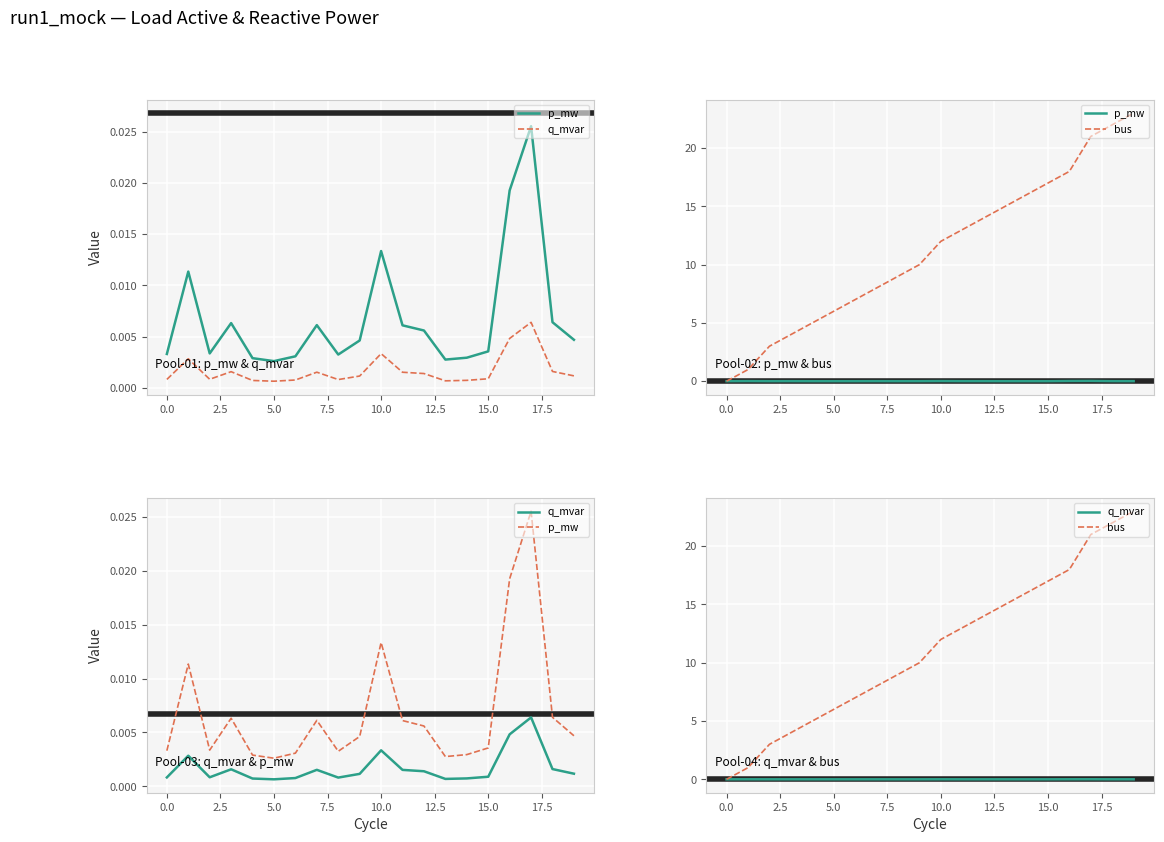

Between 2.5 and 15.0, which series saw the biggest shift?

bus